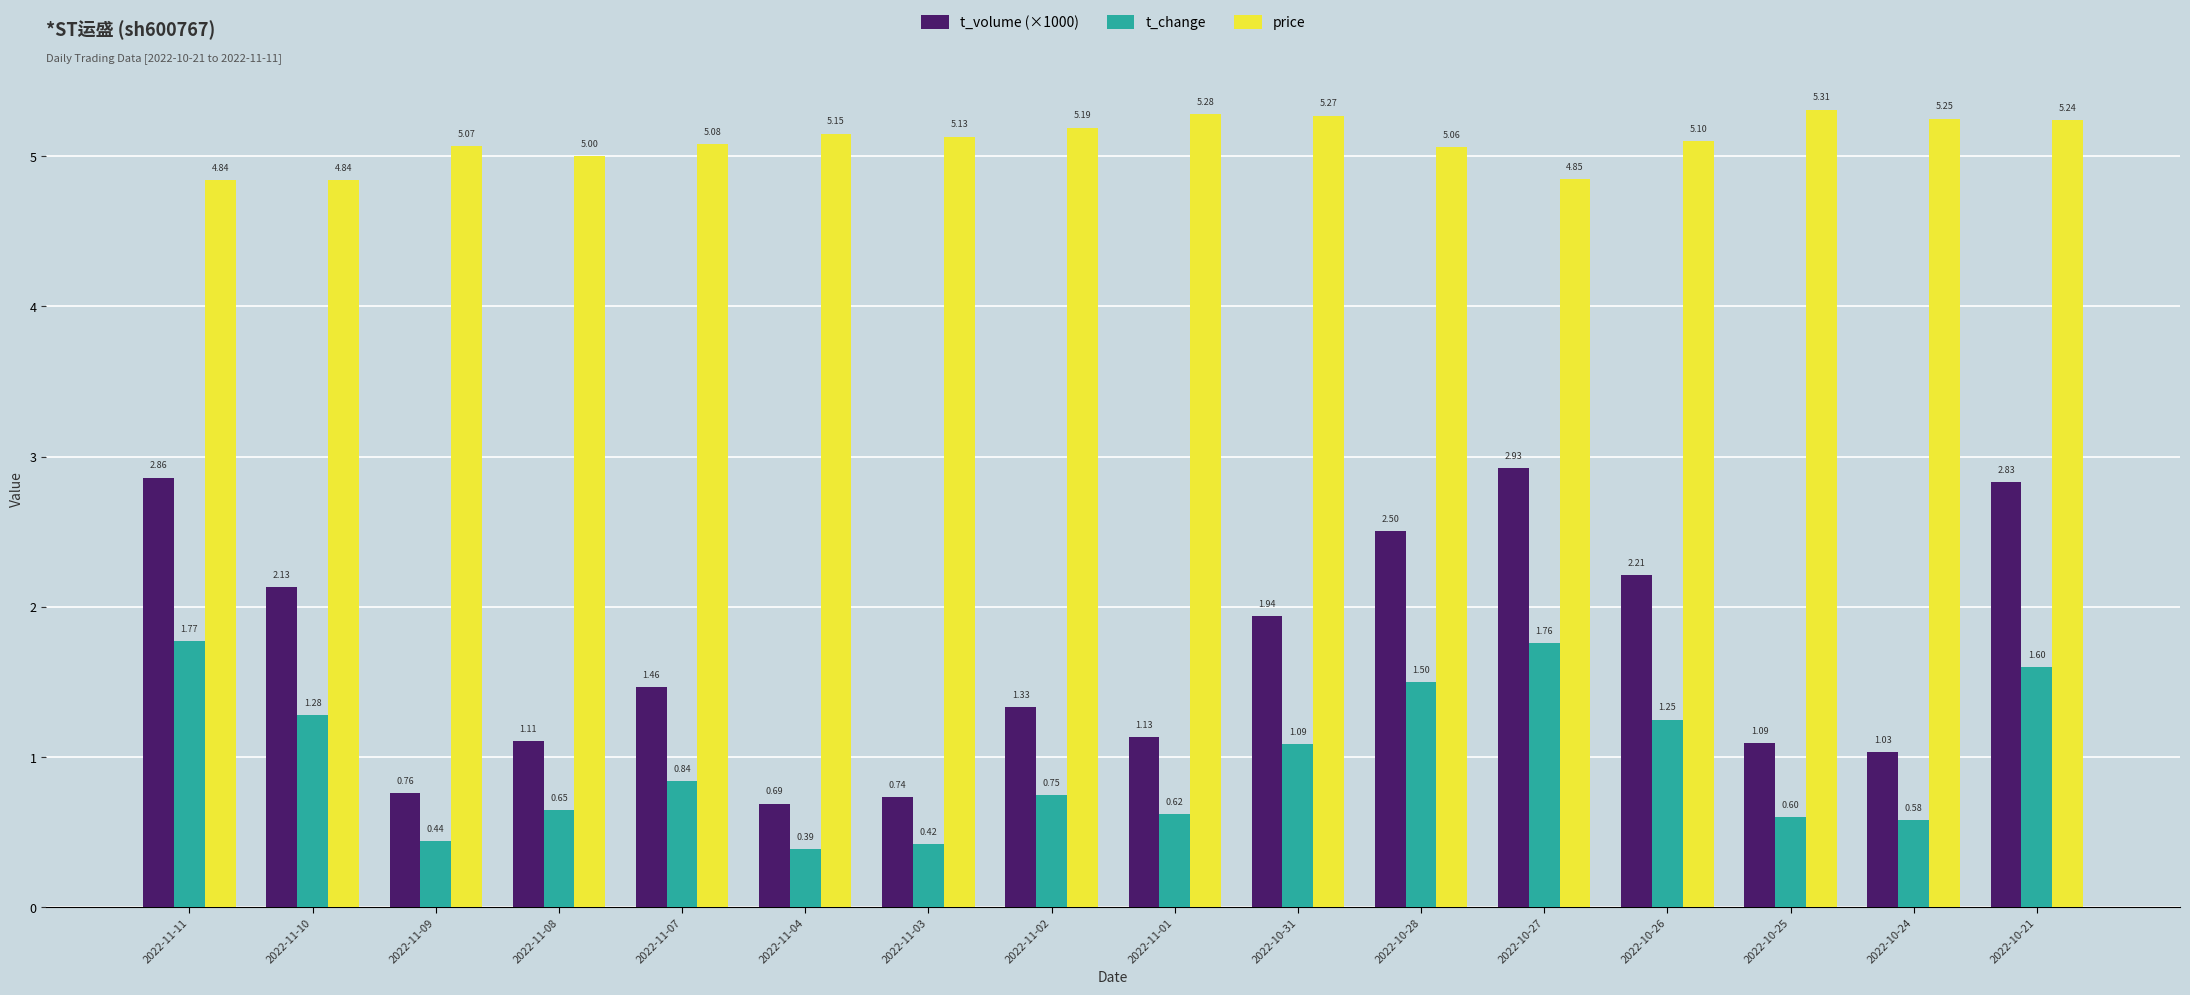

Are the bars grouped side by side (vs. stacked)?

Yes